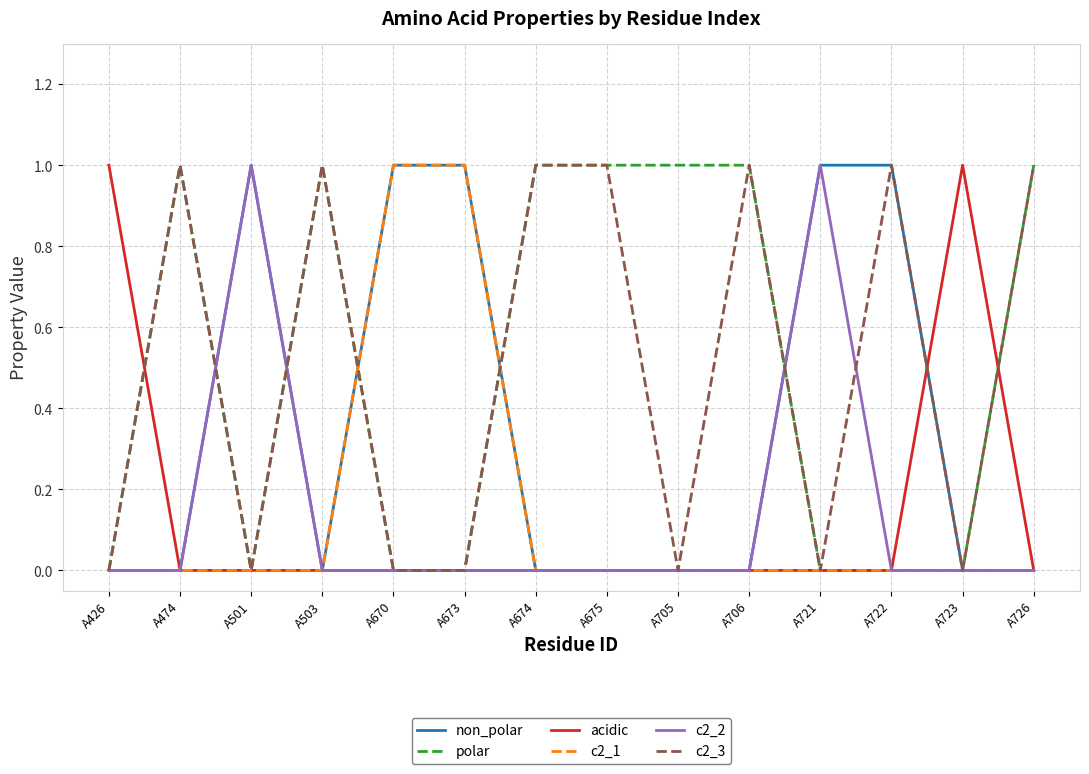

What is the difference between the second highest and second lowest values in the c2_3 series?

1